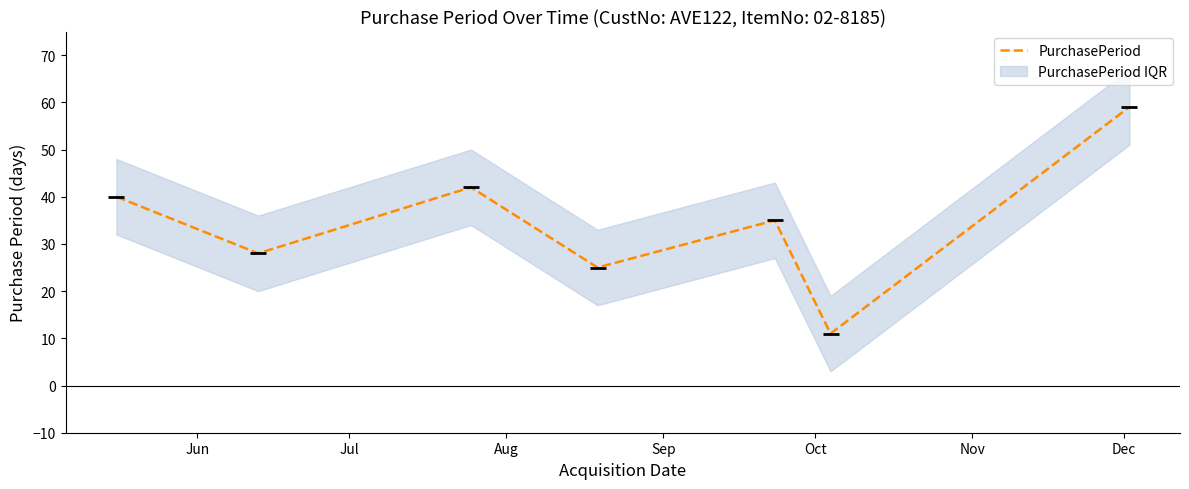

Is it true that the value at Jun is 40?

True